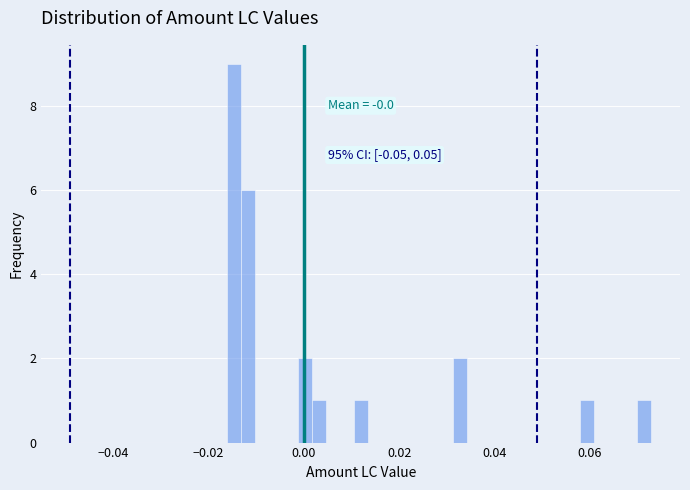

Read against the x-axis, roughly where is the centre of the tallest bar?

-0.014